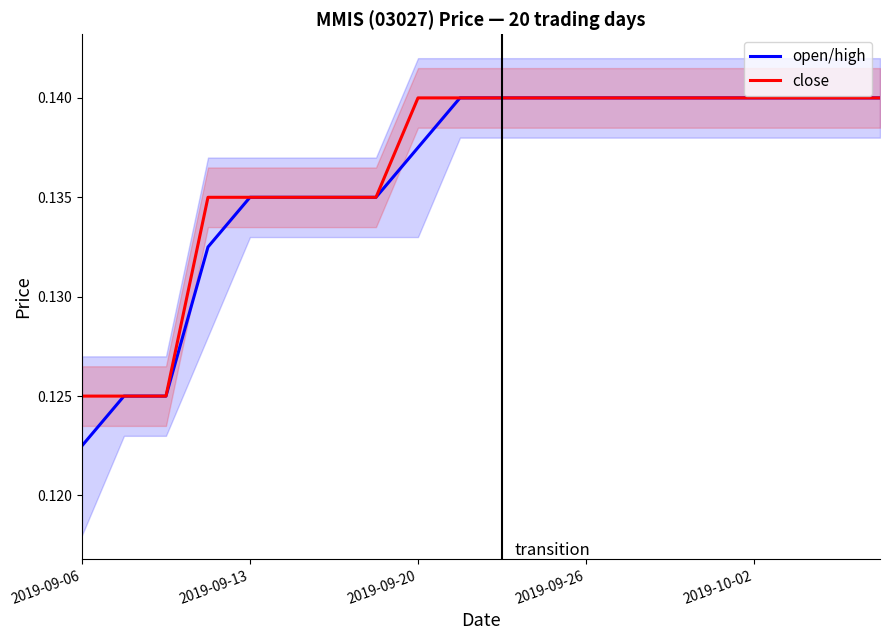

What are all the series names shown in the legend?

open/high, close